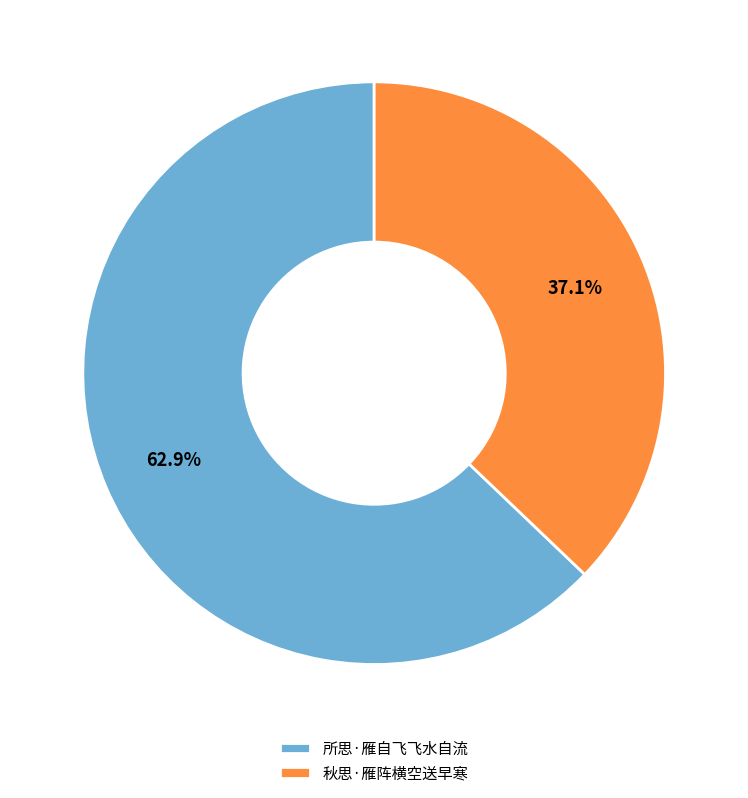

To the nearest percent, what percentage of the pie is 所思·雁自飞飞水自流?

63%